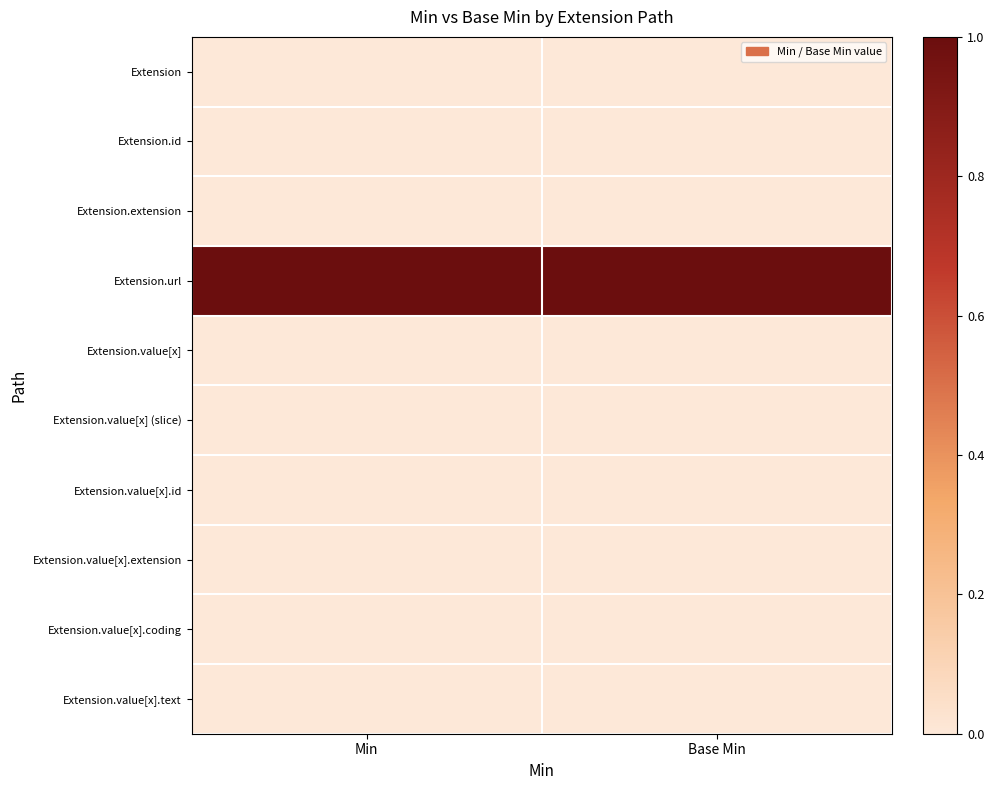

What is the spread (max minus min) of values at Base Min?

1